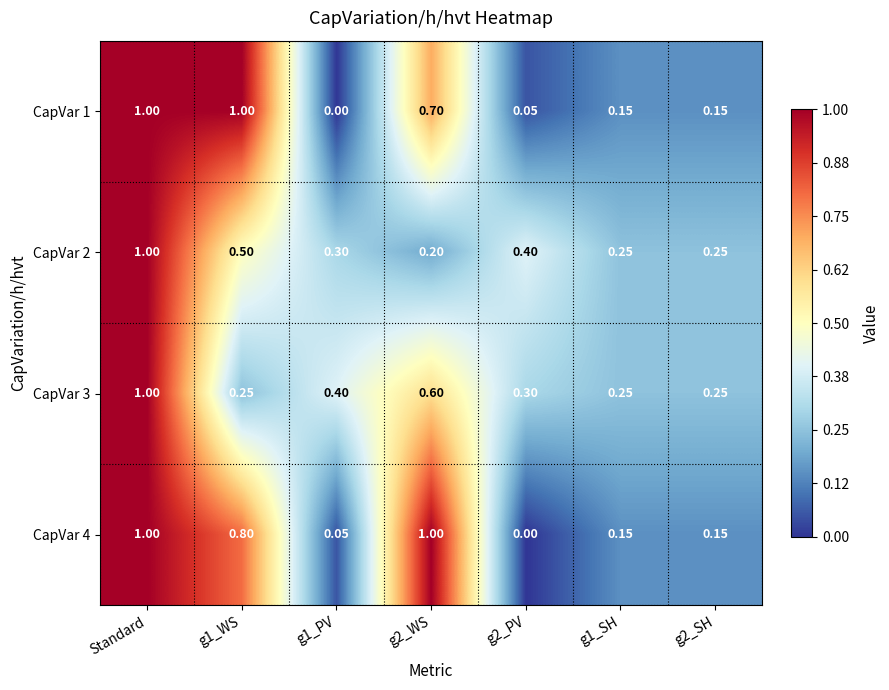

At which category is the sum across all series the highest?

Standard